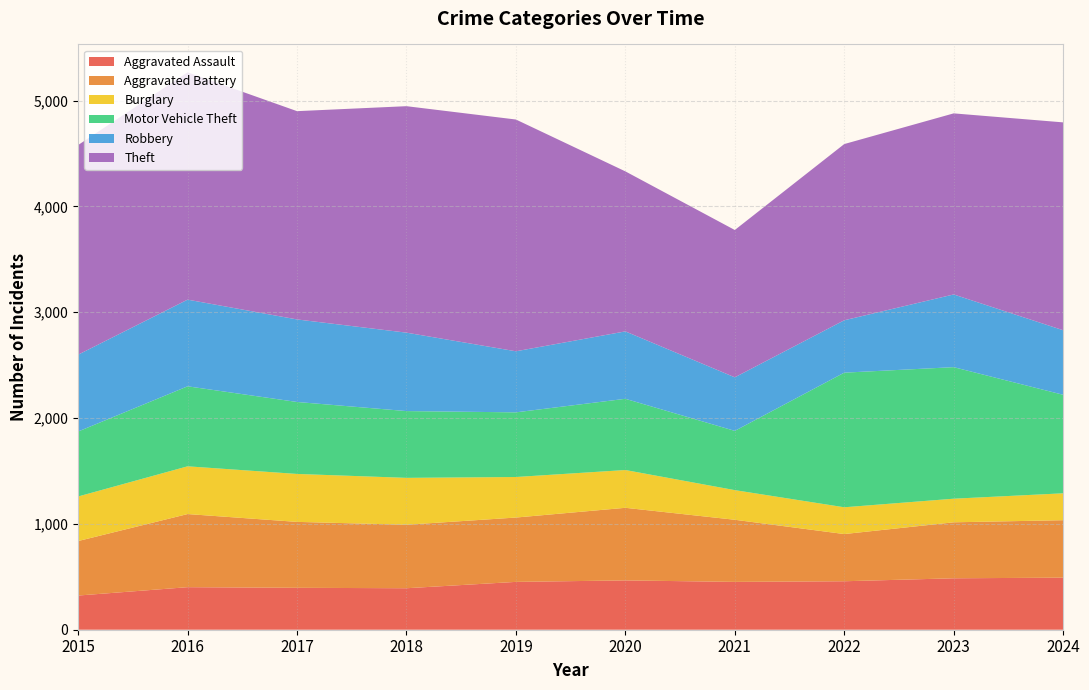

Reading left to right, list all the values displayed in this chart.

Aggravated Assault: 2015=323	2016=402	2017=396	2018=392	2019=452	2020=466	2021=452	2022=458	2023=486	2024=492
Aggravated Battery: 2015=515	2016=691	2017=623	2018=600	2019=608	2020=686	2021=587	2022=446	2023=529	2024=543
Burglary: 2015=421	2016=451	2017=453	2018=443	2019=383	2020=357	2021=280	2022=253	2023=223	2024=254
Motor Vehicle Theft: 2015=614	2016=756	2017=680	2018=631	2019=611	2020=673	2021=560	2022=1272	2023=1243	2024=931
Robbery: 2015=726	2016=819	2017=780	2018=741	2019=577	2020=637	2021=506	2022=495	2023=687	2024=610
Theft: 2015=1981	2016=2148	2017=1968	2018=2140	2019=2190	2020=1512	2021=1392	2022=1665	2023=1711	2024=1964